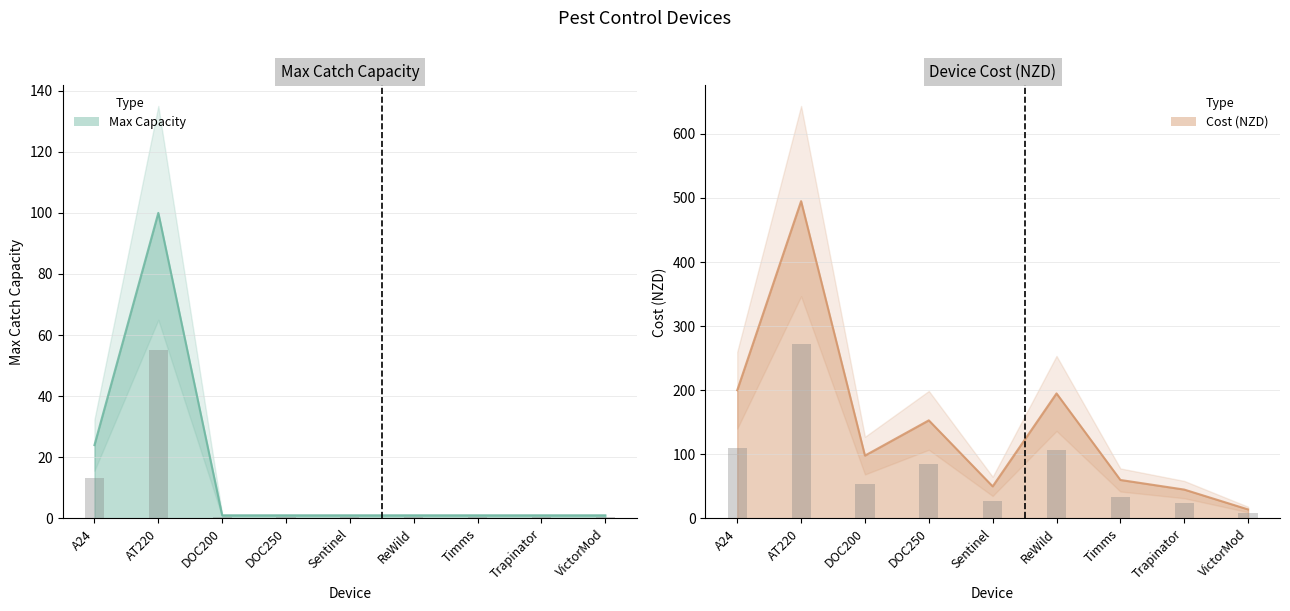

Does the chart contain any negative values?

No